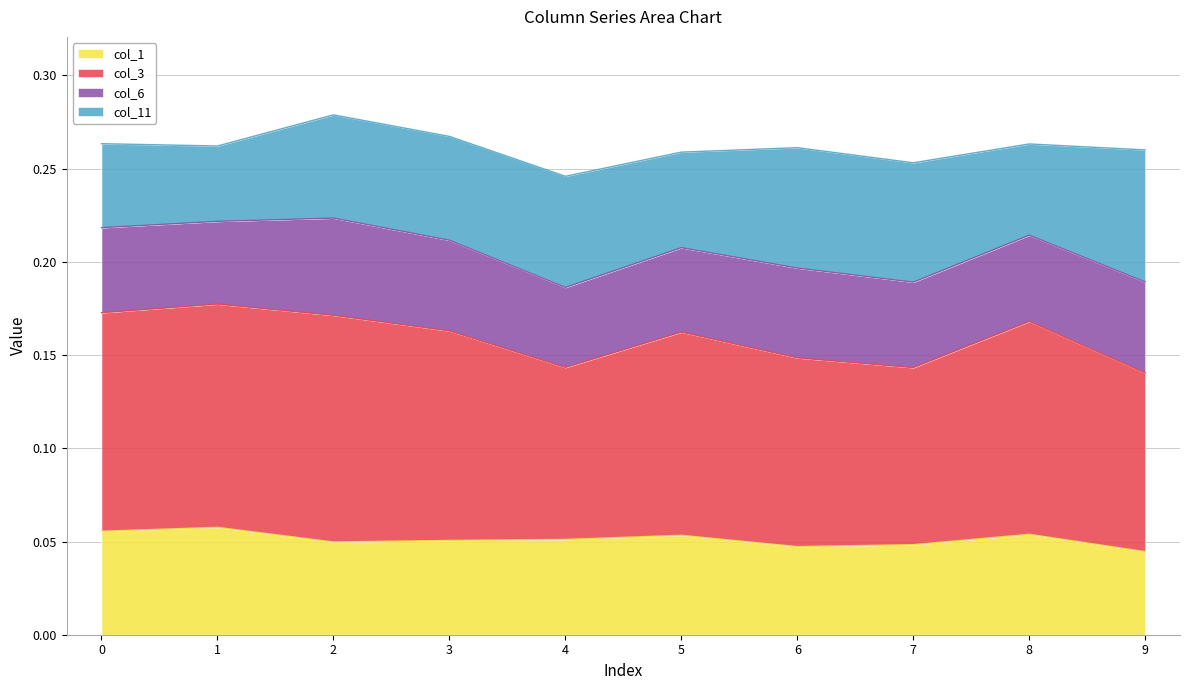

True or false: col_1 has more than 1 interior local peaks.

True